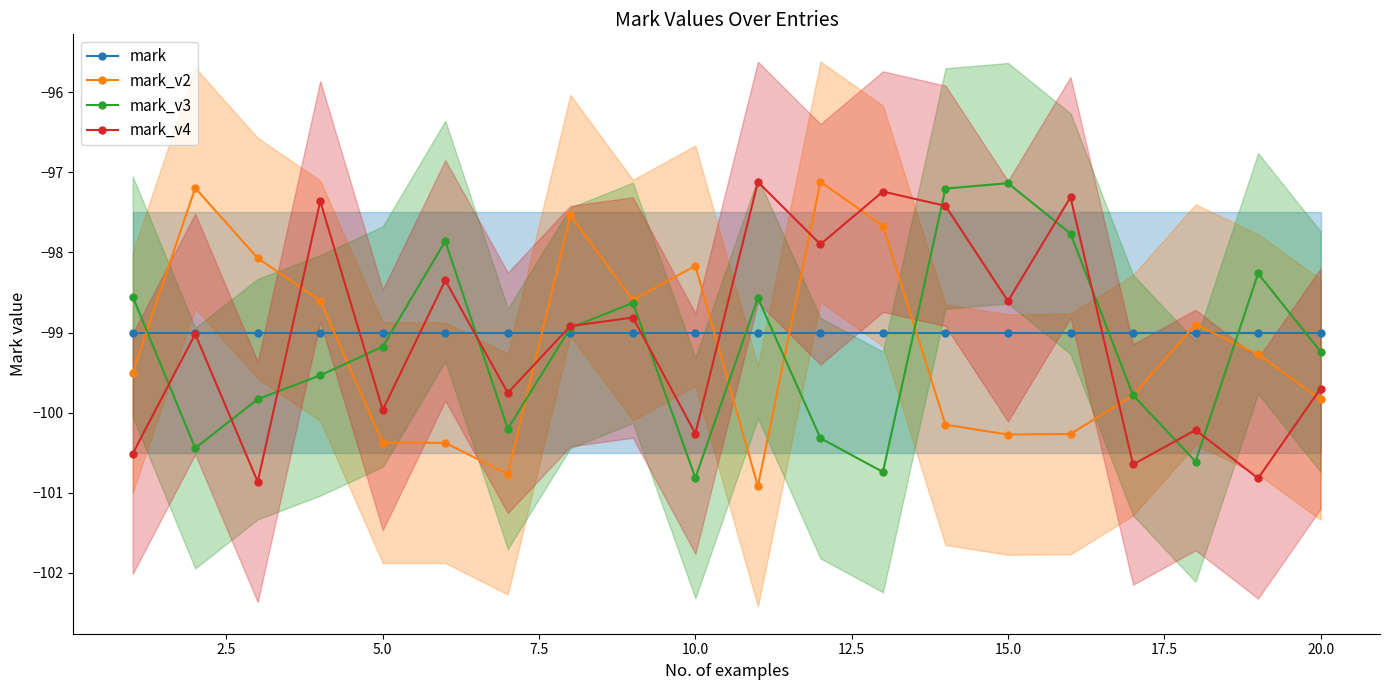

True or false: mark_v2 has more than 2 points higher than both neighbors.

True